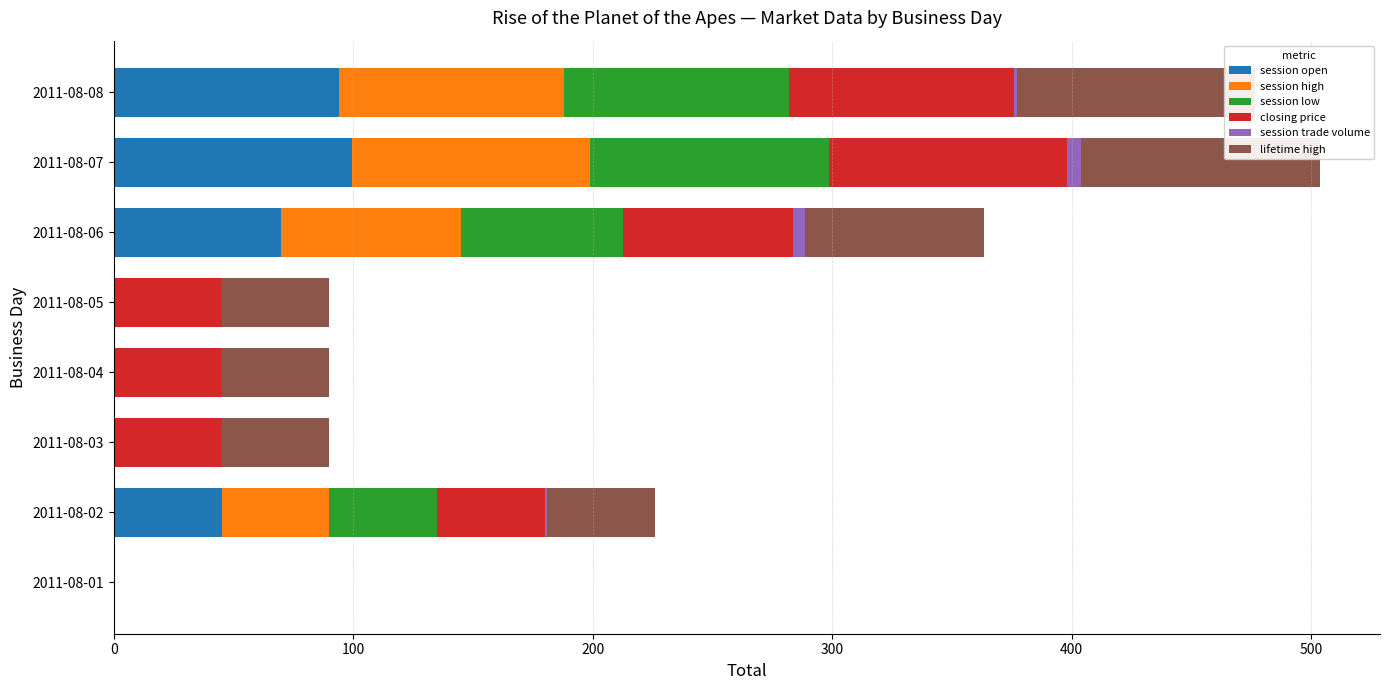

How many bars are there in total?

48